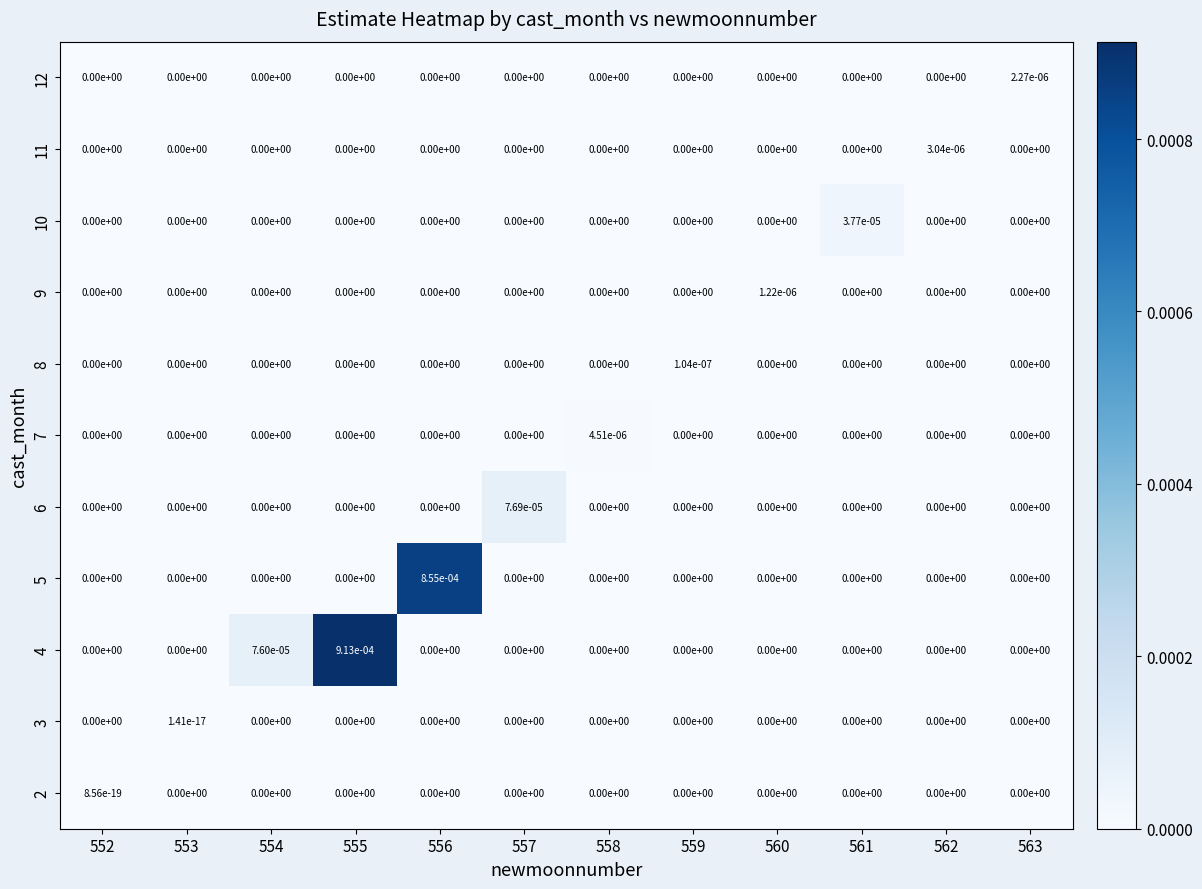

Count the number of data series in this chart.

11